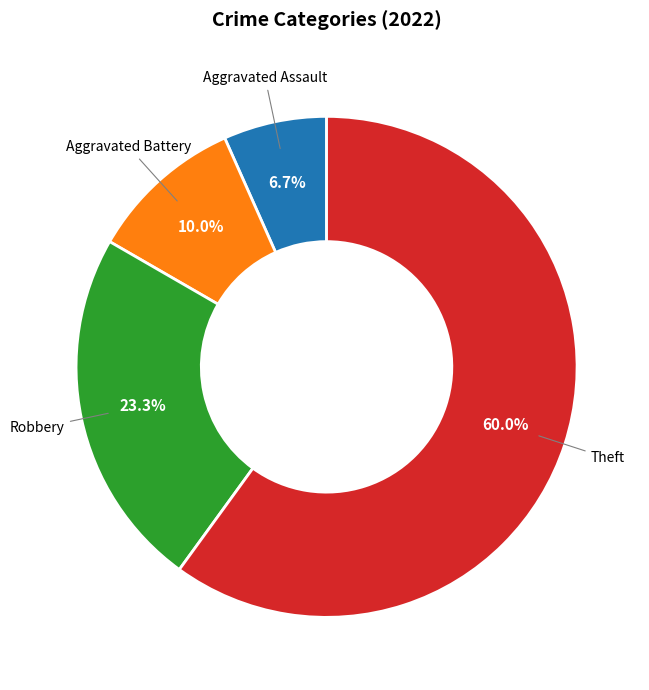

Combined, what portion of the pie is Aggravated Battery and Theft?

70.0%